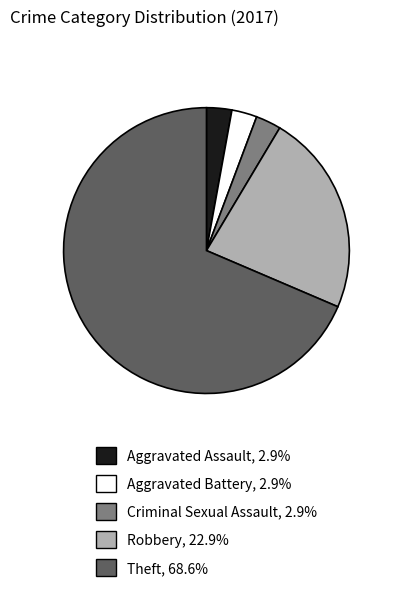

Is there any slice that represents more than half of the pie?

Yes